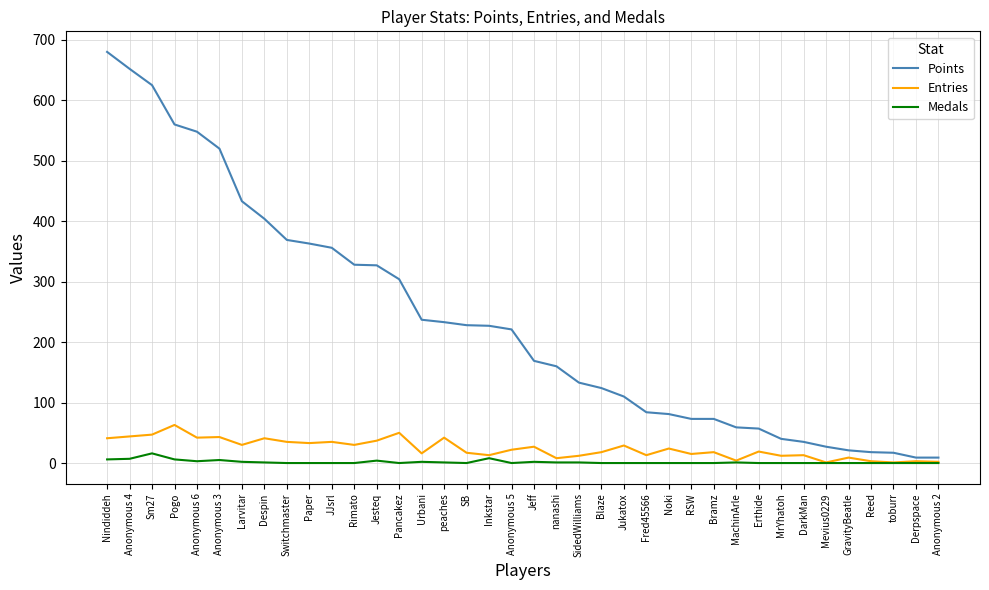

The value of Points at MachinArle is 59. True or false?

True